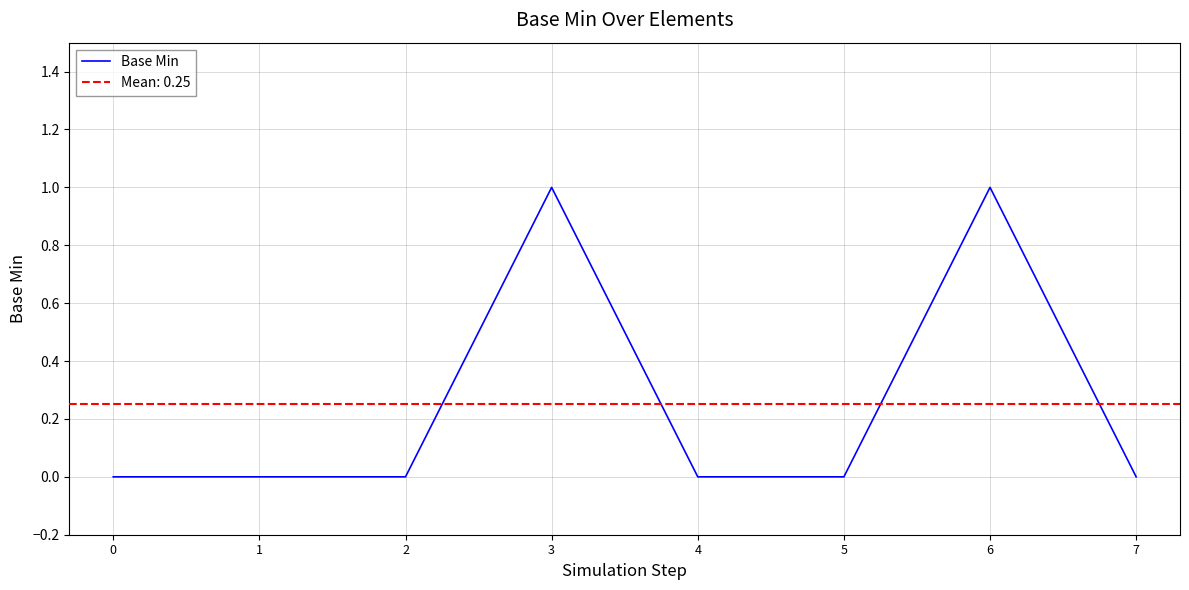

List the labels in order of value, smallest first.

0, 1, 2, 4, 5, 7, 3, 6